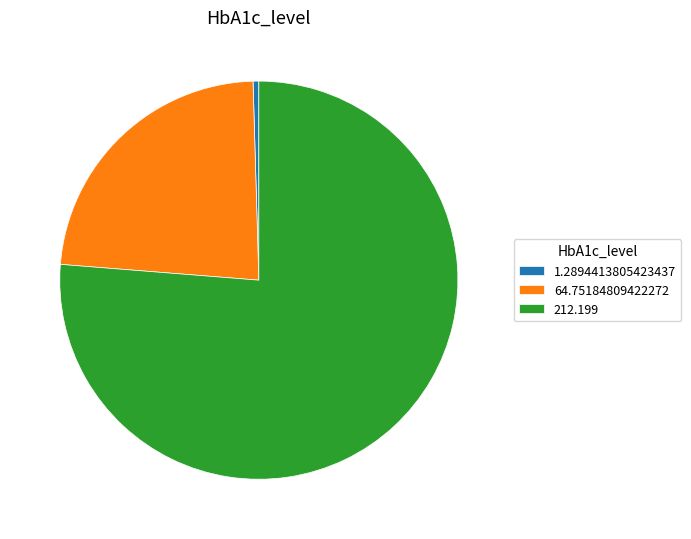

Does 64.75184809422272 account for over 50% of the chart?

No